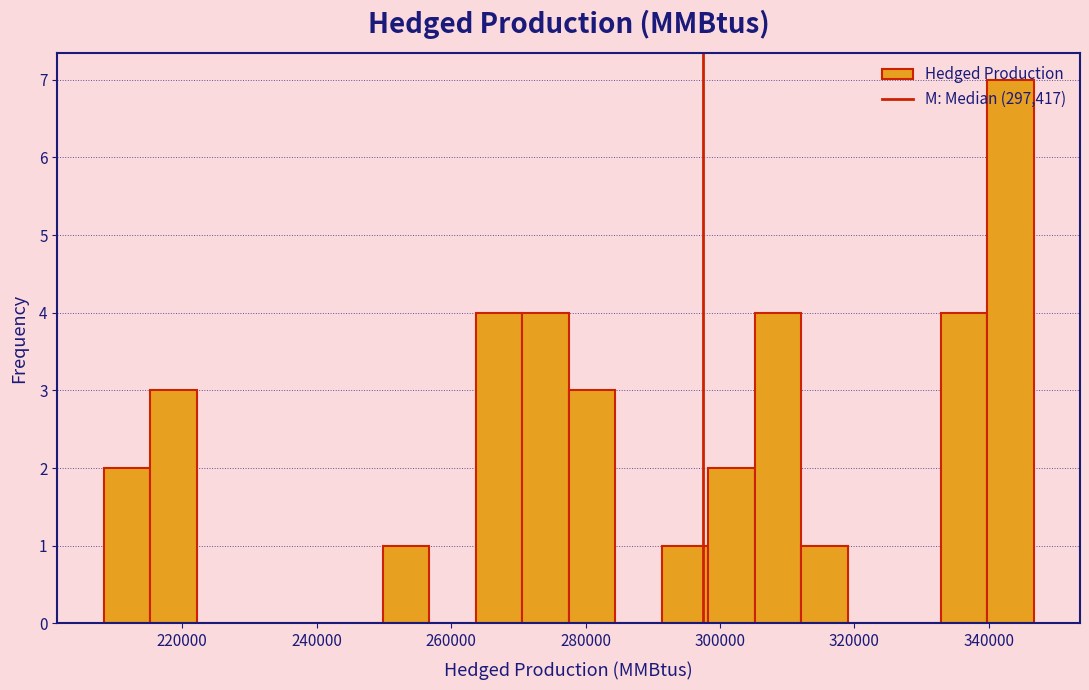

Read against the x-axis, roughly where is the centre of the tallest bar?

344000